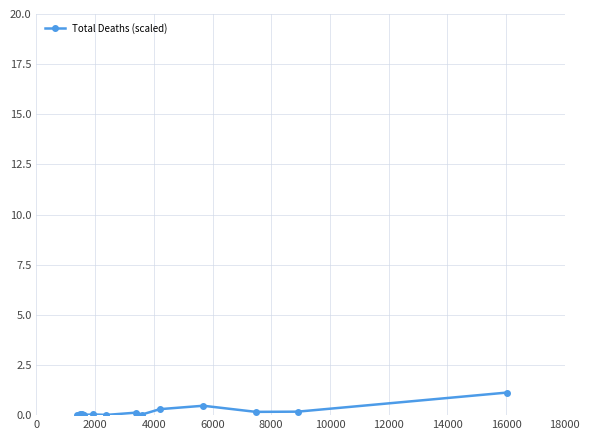

How many lines are shown in the chart?

1